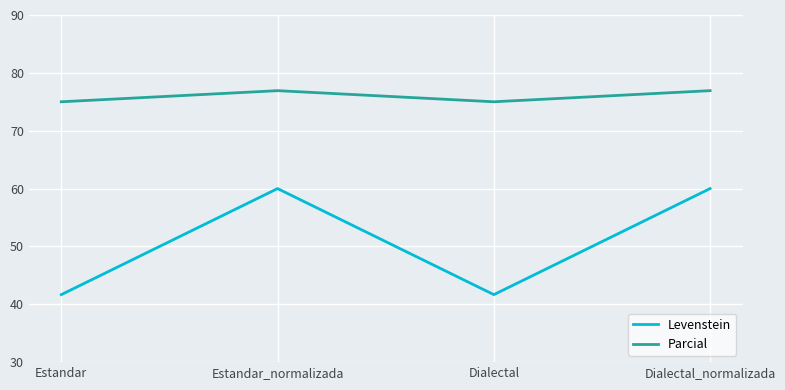

What position from the left is Estandar_normalizada?

2